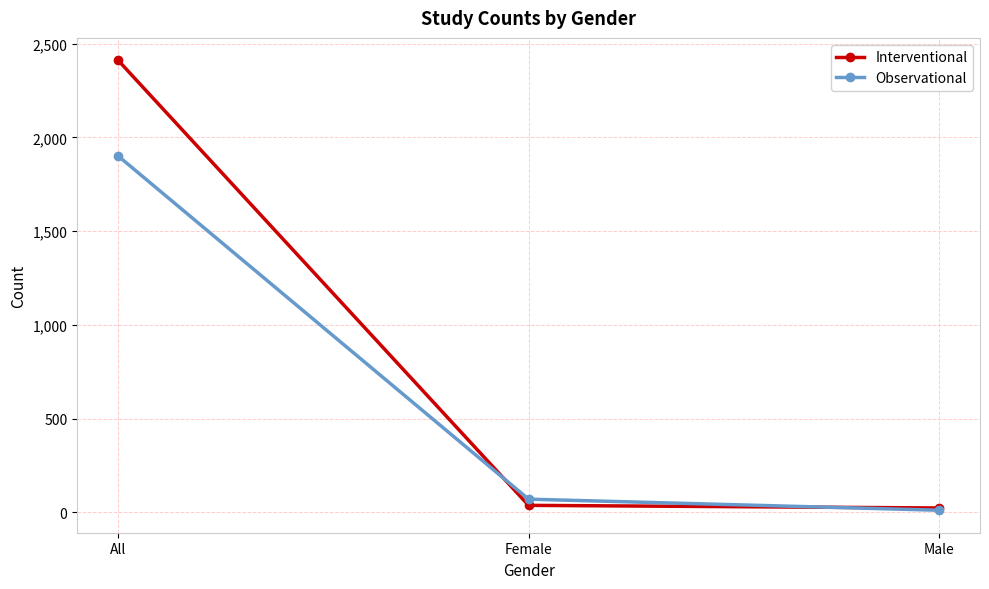

How many lines are shown in the chart?

2